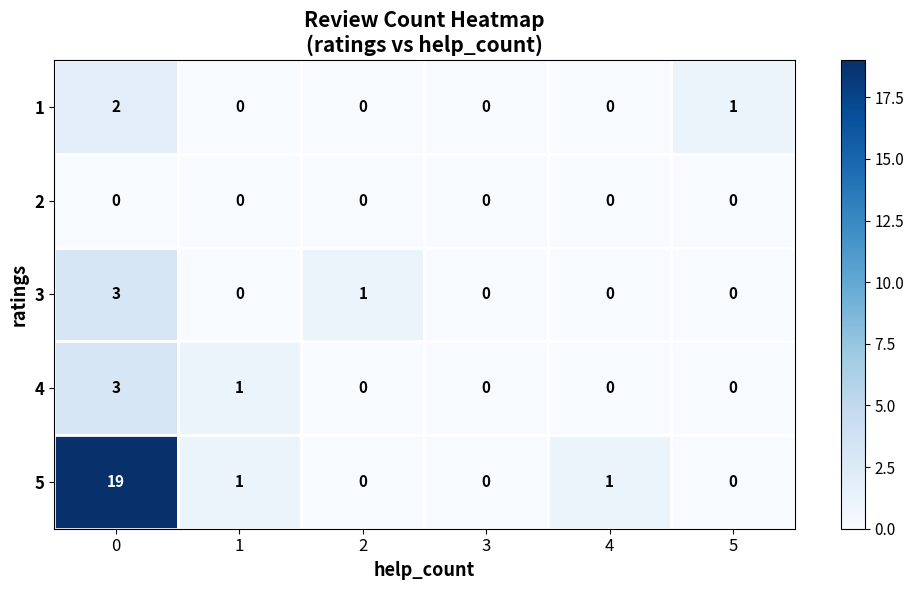

True or false: 3 has a value of 5 at 0.

False